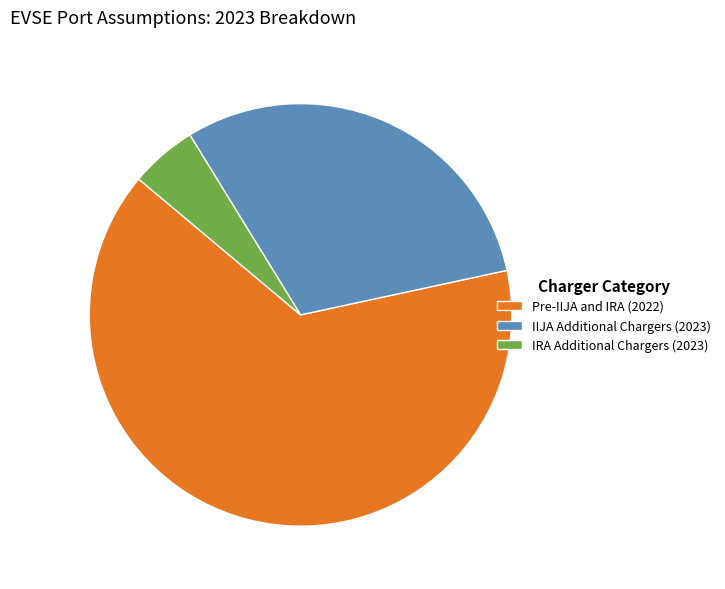

What is the majority slice?

Pre-IIJA and IRA (2022)